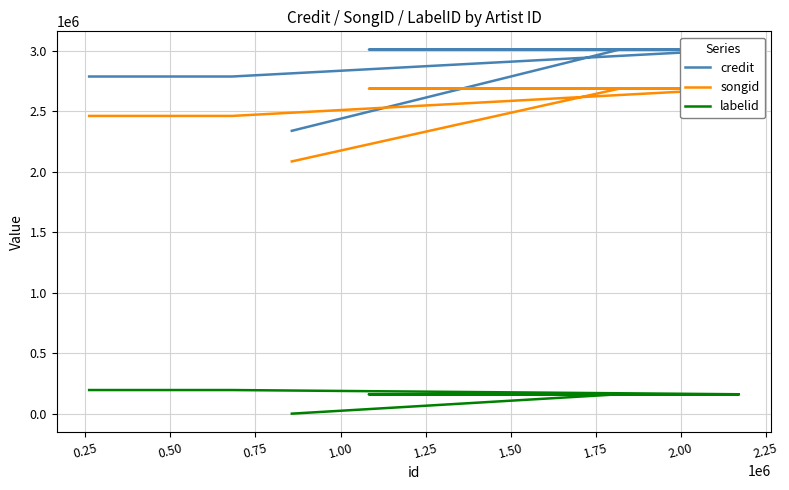

List the series in order of their peak value, highest first.

credit, songid, labelid